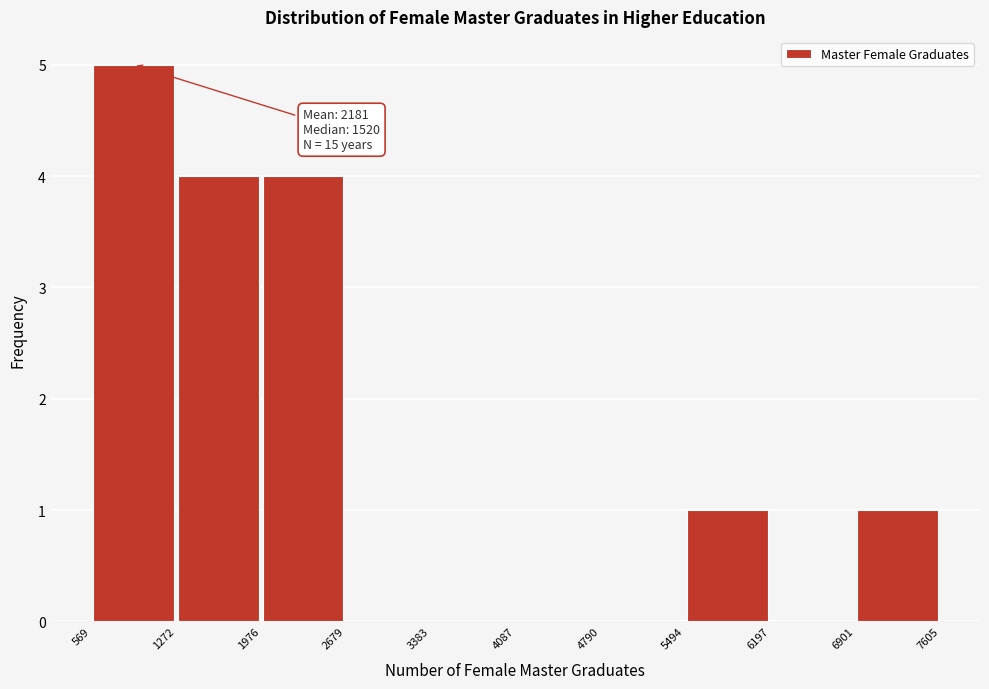

Over which range of the x-axis is the bar tallest?

569 to 1272